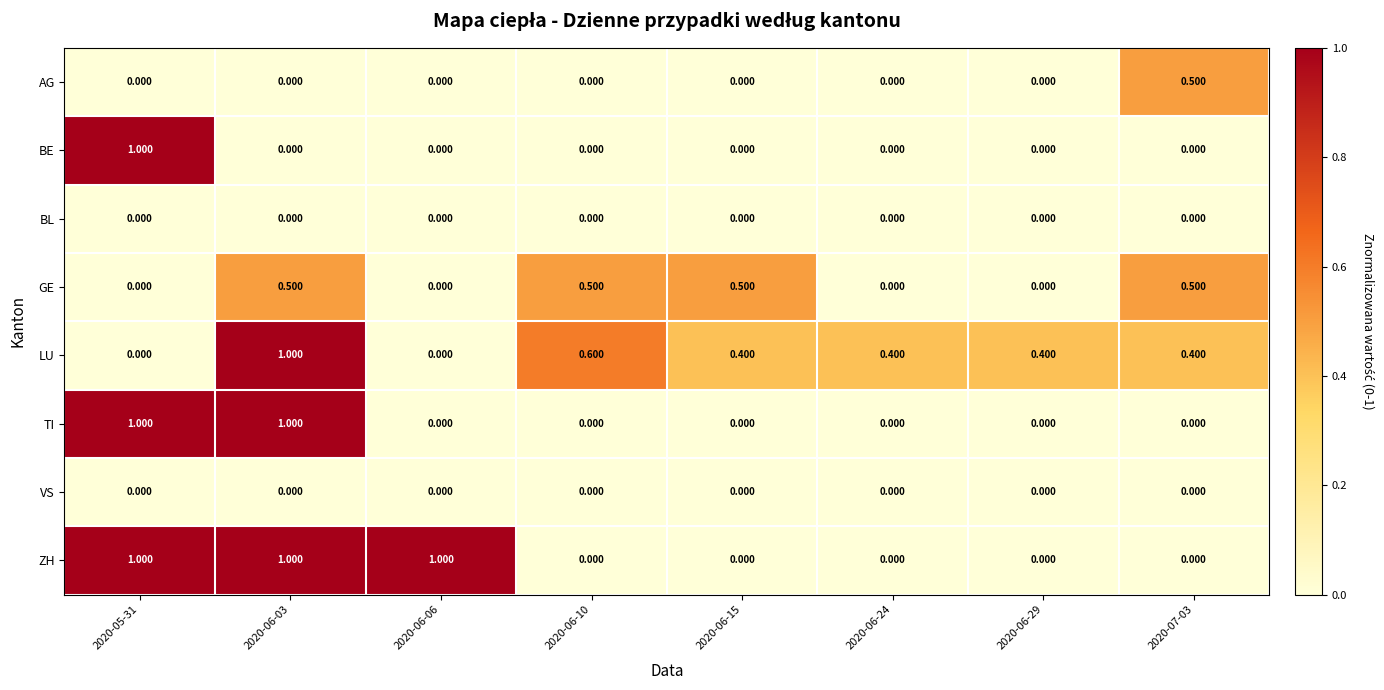

Which series changed the most between 2020-06-06 and 2020-06-29?

ZH